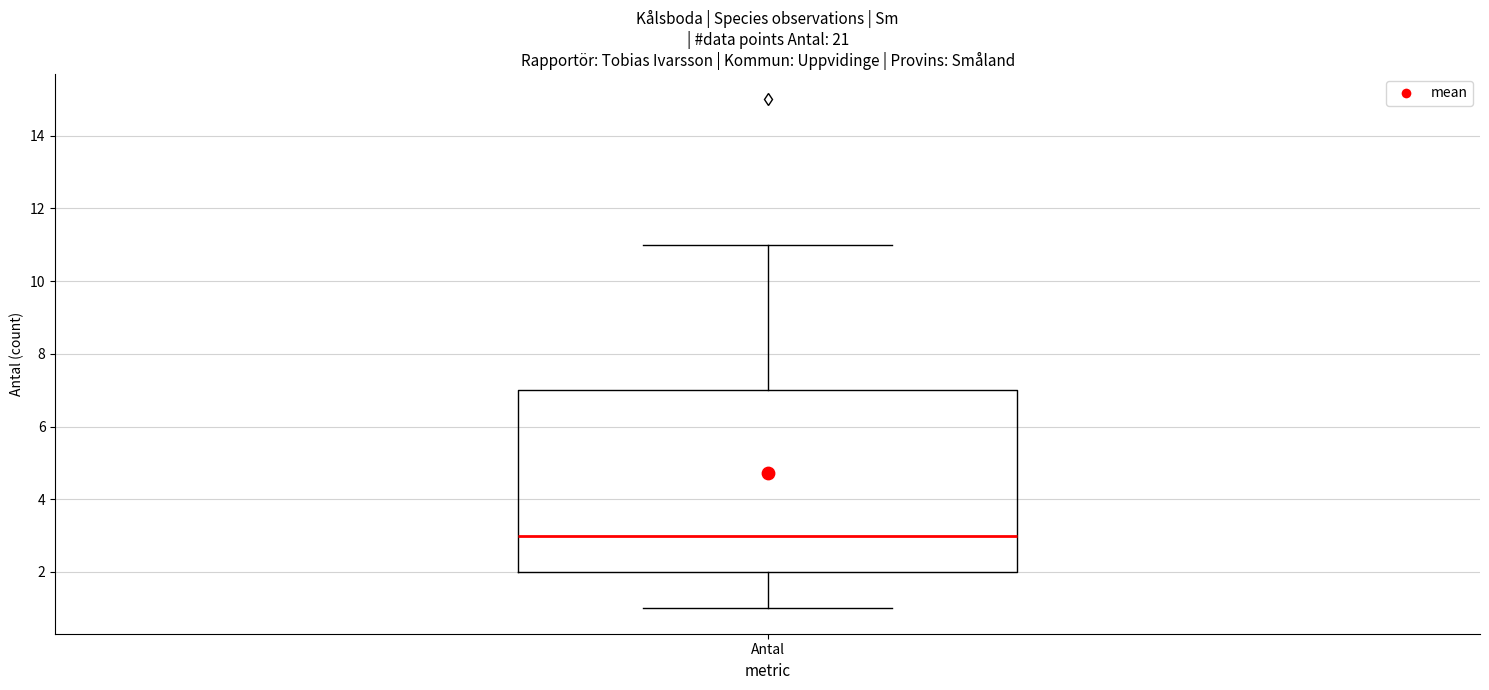

Transcribe this box plot: give where the median line is, the range the box spans, and where the two whiskers end, as read against the y-axis. The values are not printed on the chart, so give them approximately, as read against the axis.

median 3, box 2 to 7, whiskers 1 to 11